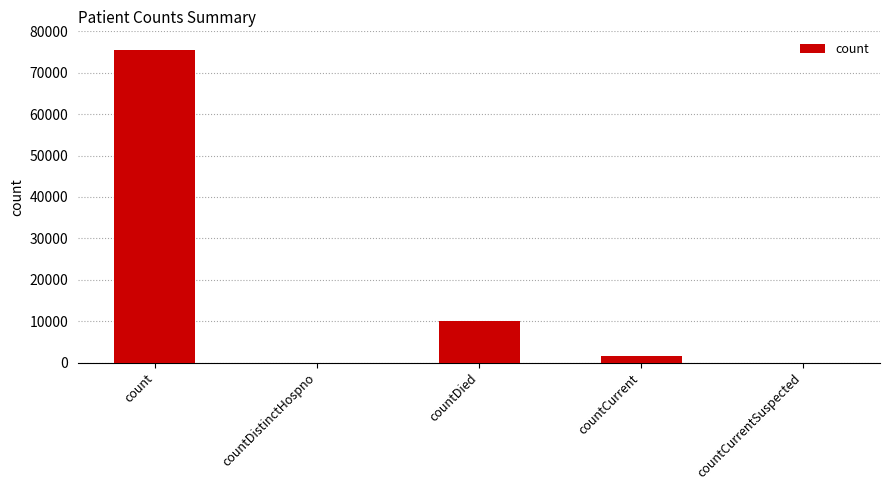

Which has a higher value, countCurrentSuspected or countDied?

countDied